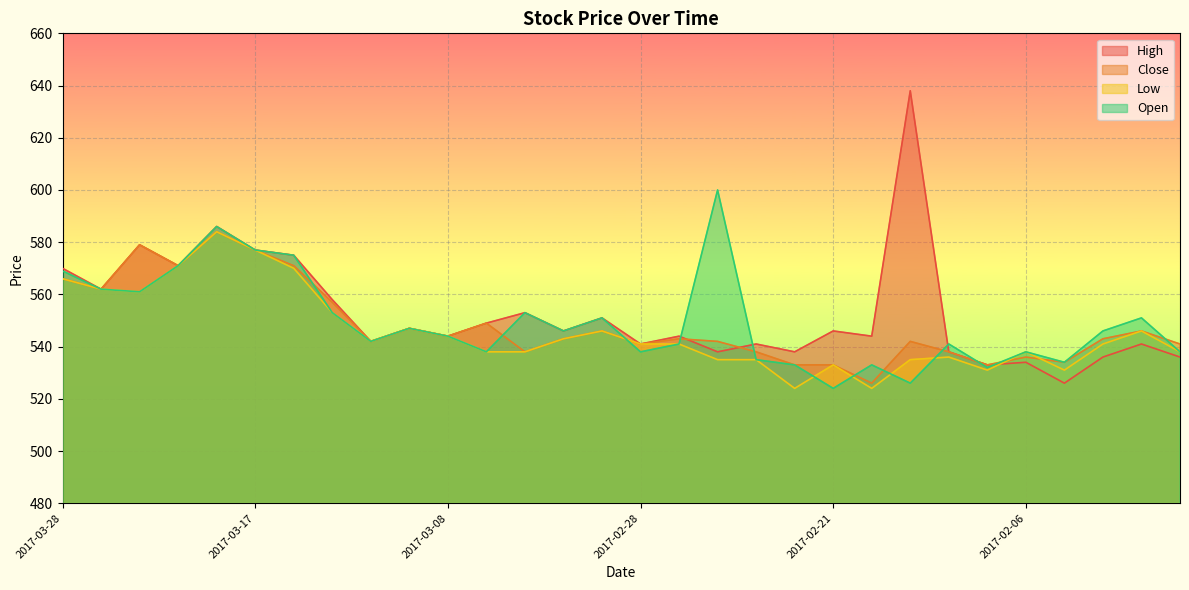

The Close series shows 547 at 2017-03-09. True or false?

True